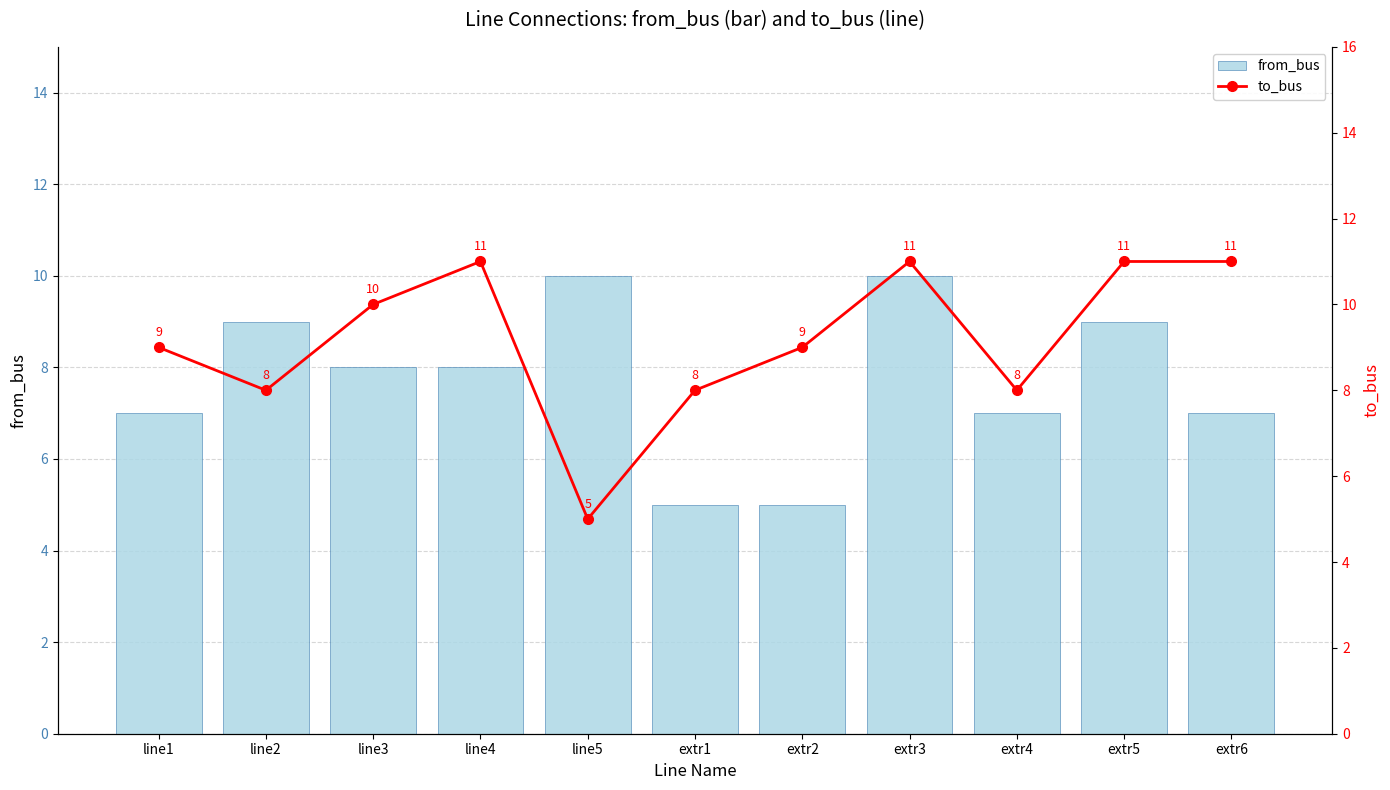

Reading left to right, extract all data points from this chart.

from_bus: line1=7	line2=9	line3=8	line4=8	line5=10	extr1=5	extr2=5	extr3=10	extr4=7	extr5=9	extr6=7
to_bus: line1=9	line2=8	line3=10	line4=11	line5=5	extr1=8	extr2=9	extr3=11	extr4=8	extr5=11	extr6=11